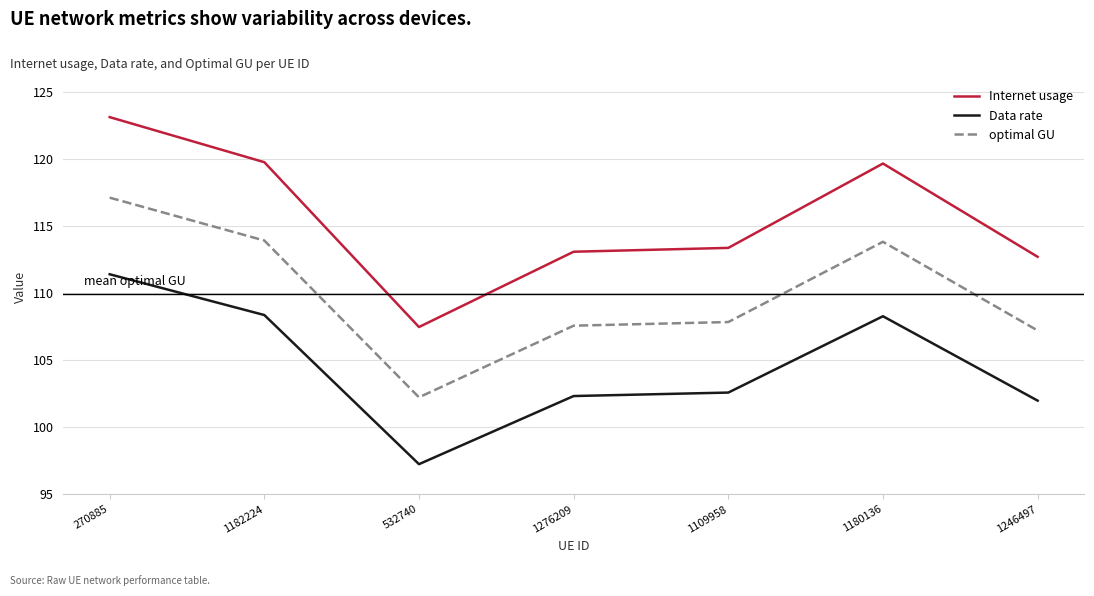

List the series in order of their overall mean, lowest first.

Data rate, optimal GU, Internet usage